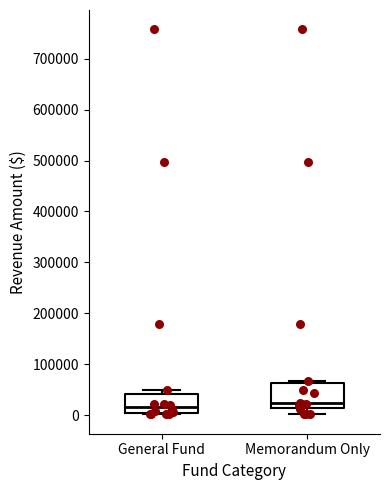

Reading left to right, read every box against the y-axis: the position of its median line, the range the box covers, and the ends of its whiskers. The values are not printed on the chart, so give them approximately, as read against the axis.

General Fund: median 20000, box 0 to 40000, whiskers 0 to 50000
Memorandum Only: median 20000, box 10000 to 60000, whiskers 0 to 70000